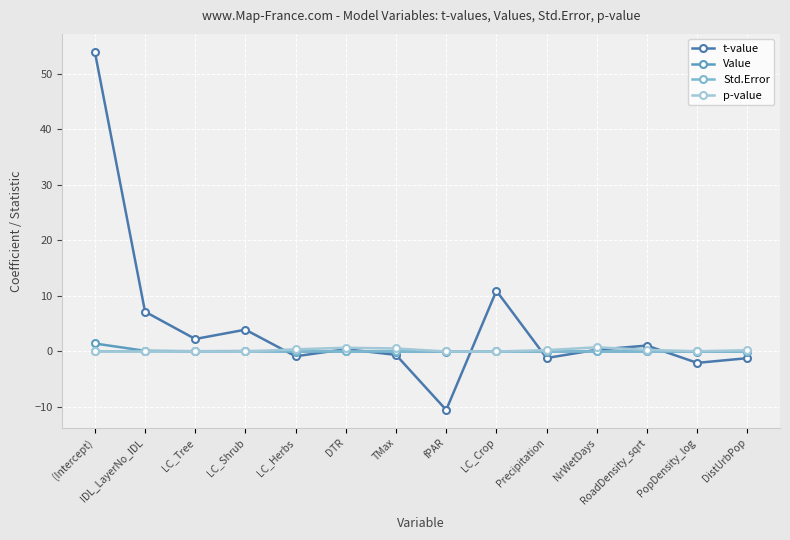

Which category has the highest value across all series?

(Intercept)